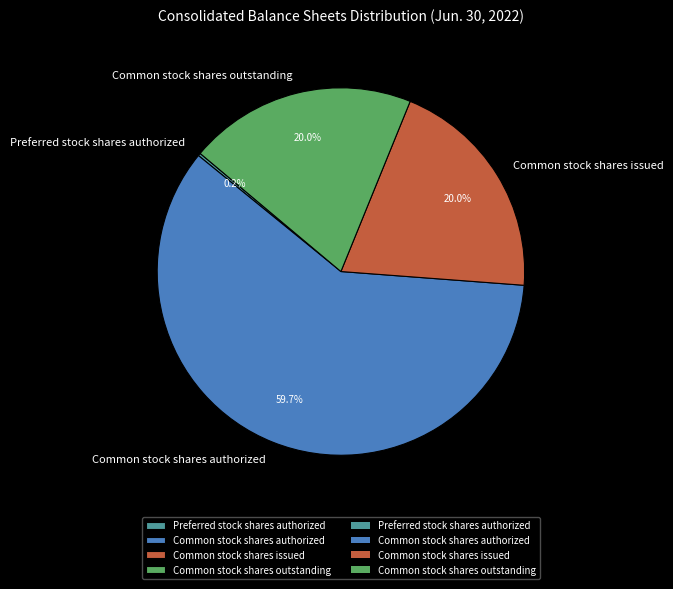

How much of the chart is everything except Common stock shares outstanding?

80.0%